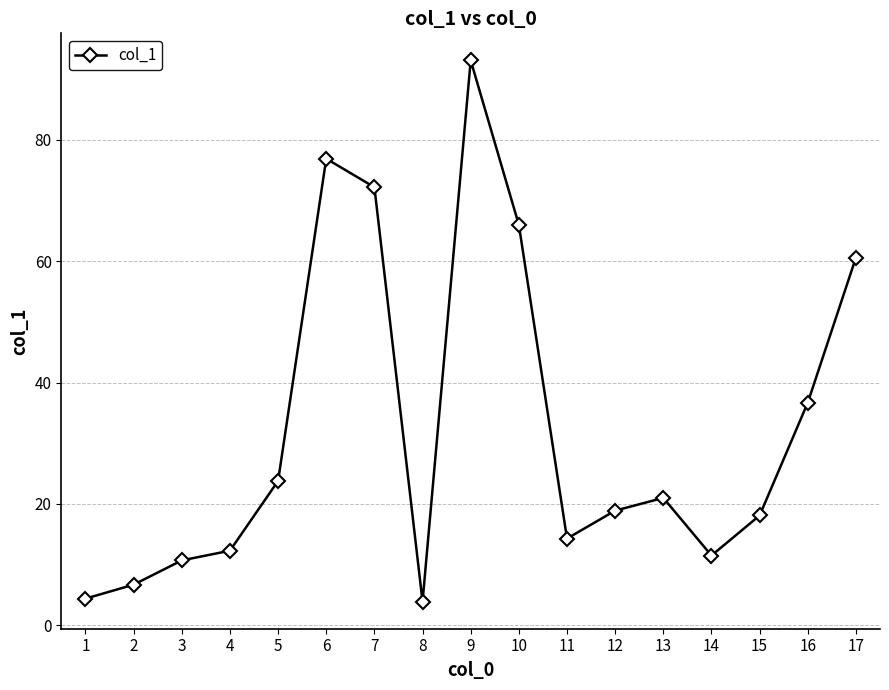

Reading right to left, transcribe all the data shown in this chart.

60.6	36.7	18.1	11.5	21.0	18.9	14.3	66.0	93.1	3.9	72.2	76.9	23.8	12.3	10.7	6.7	4.4